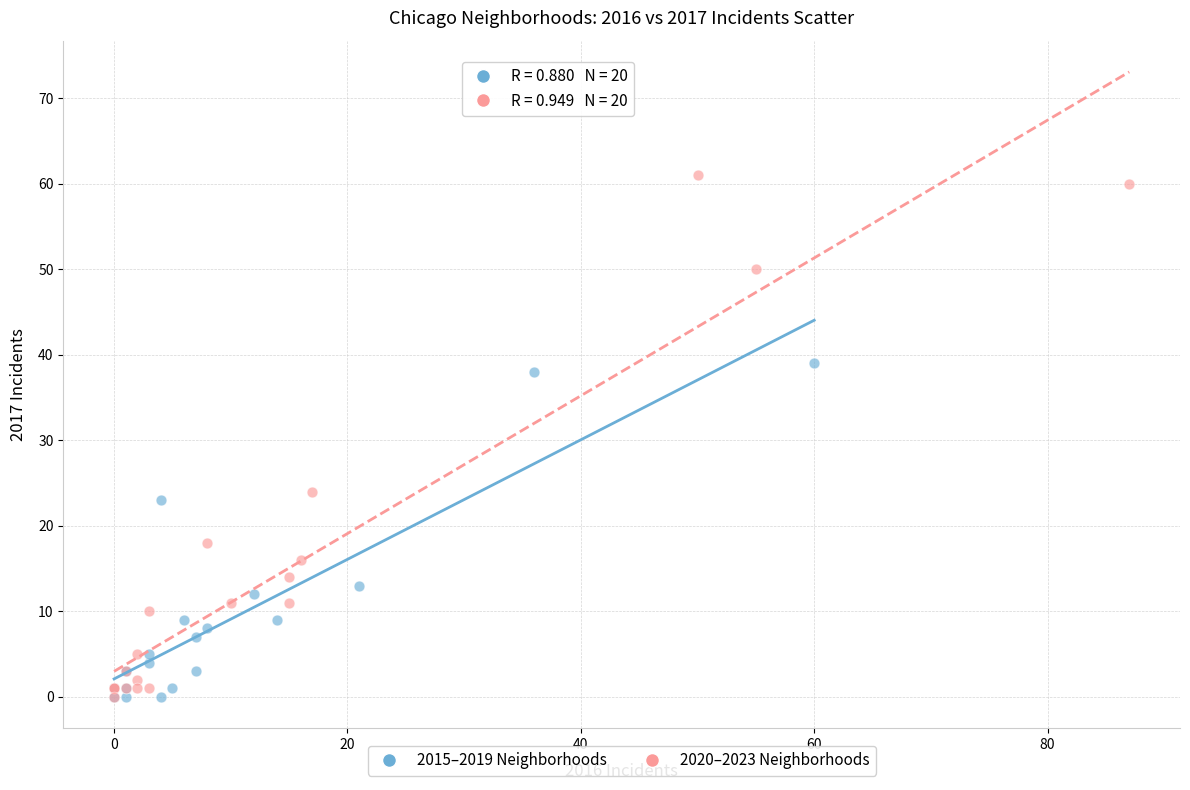

Which series reaches the maximum Y coordinate?

2020–2023 Neighborhoods